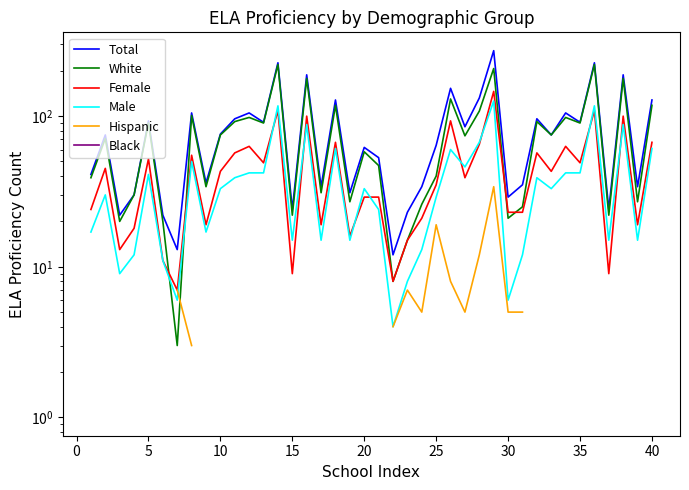

True or false: Female and Total intersect in this chart.

False